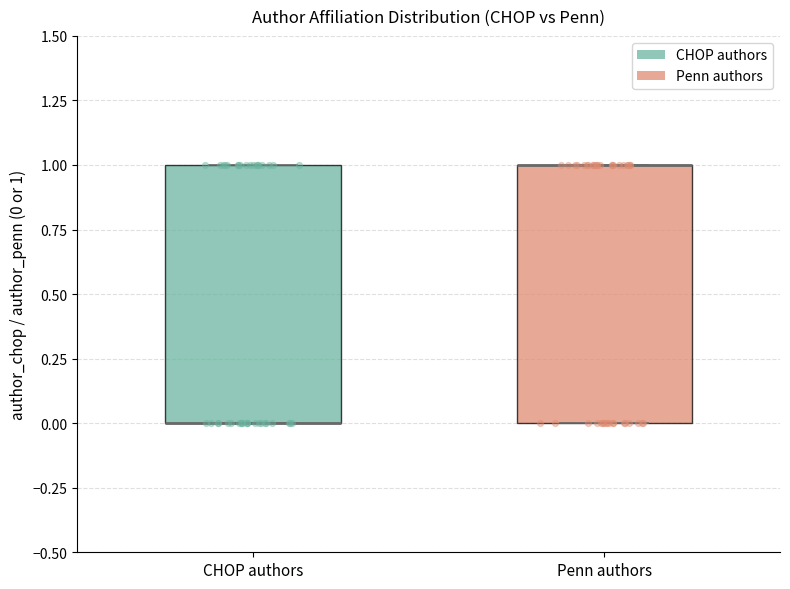

Where is the lower edge of the box for Penn authors on the y-axis? The values are not printed on the chart, so give them approximately, as read against the axis.

0